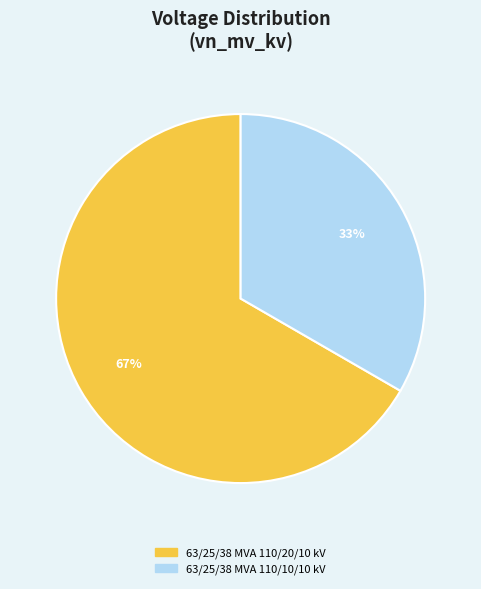

True or false: 63/25/38 MVA 110/10/10 kV accounts for 46% of the total.

False